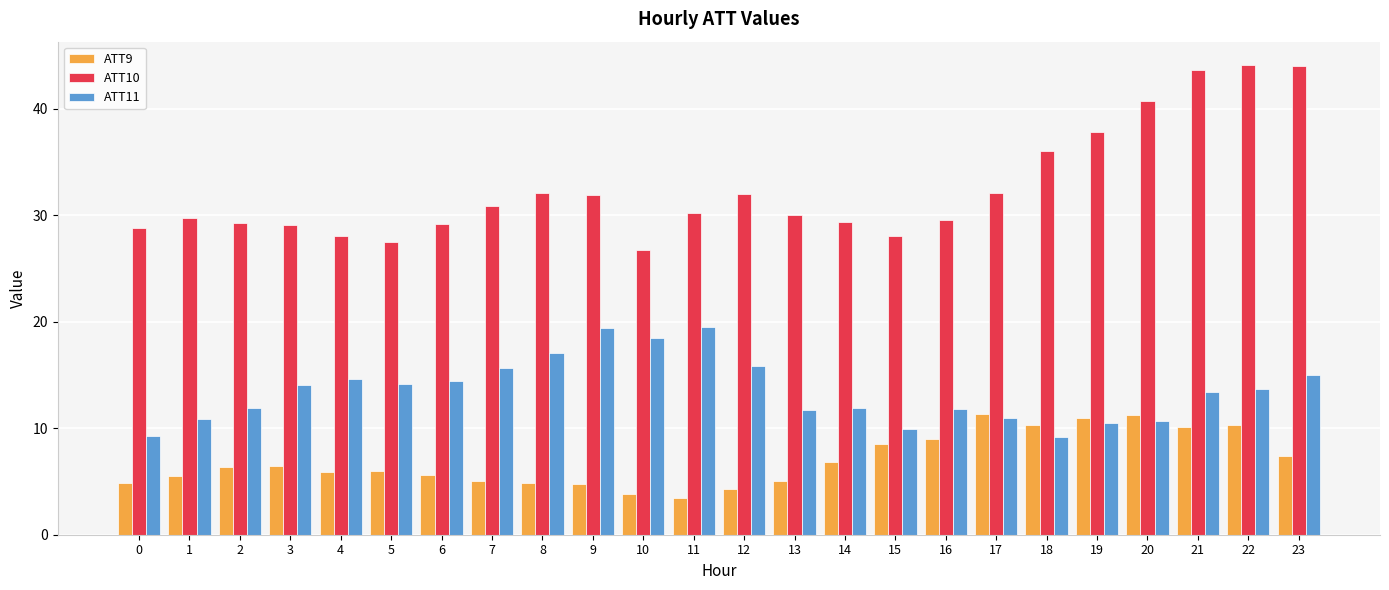

What is the value of the ATT11 bar at the 20th from the left?

10.5